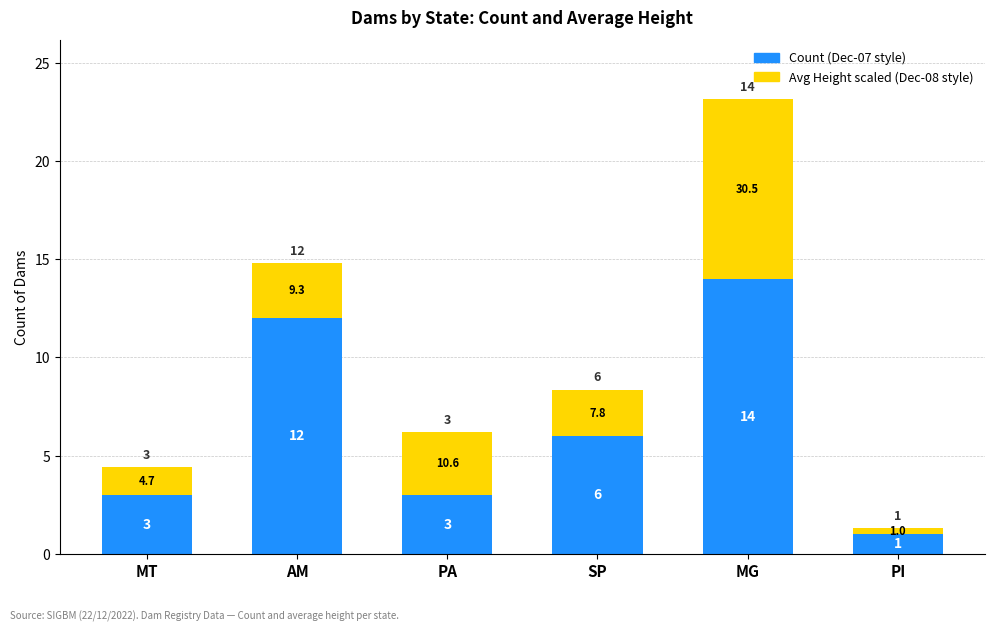

At which category is the sum across all series the highest?

MG